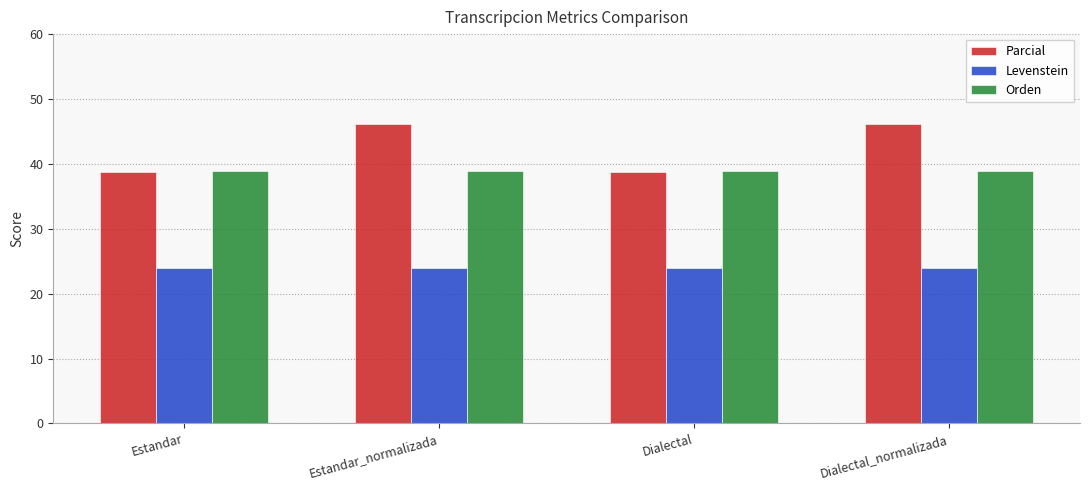

What is the greatest value displayed?

46.2